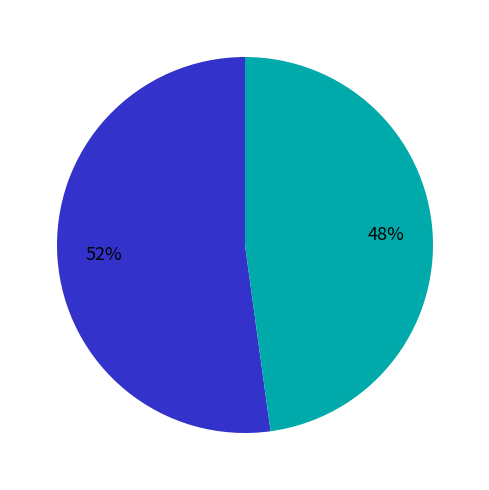

Is there any slice that represents more than half of the pie?

Yes